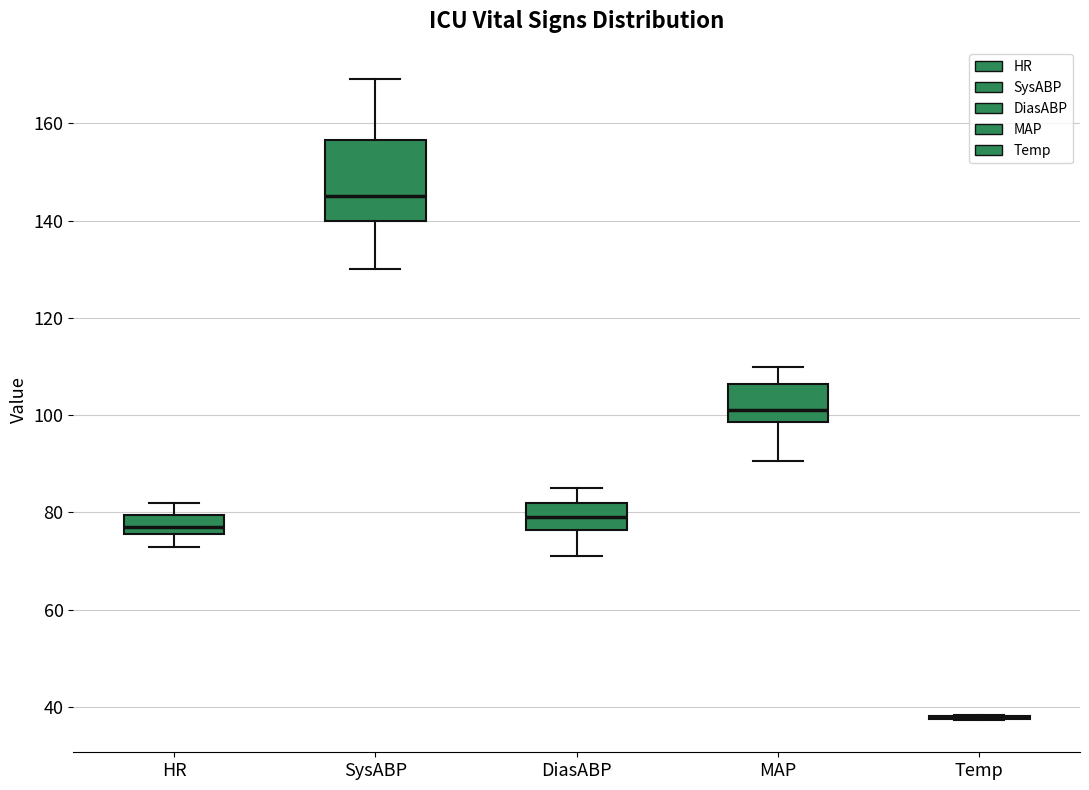

Reading left to right, transcribe this box plot: for each box, give where its median line is, the range the box spans, and where its two whiskers end, as read against the y-axis. The values are not printed on the chart, so give them approximately, as read against the axis.

HR: median 78, box 76 to 80, whiskers 74 to 82
SysABP: median 146, box 140 to 156, whiskers 130 to 170
DiasABP: median 80, box 76 to 82, whiskers 72 to 86
MAP: median 102, box 98 to 106, whiskers 90 to 110
Temp: box collapsed to a line at 38, whiskers 38 to 38